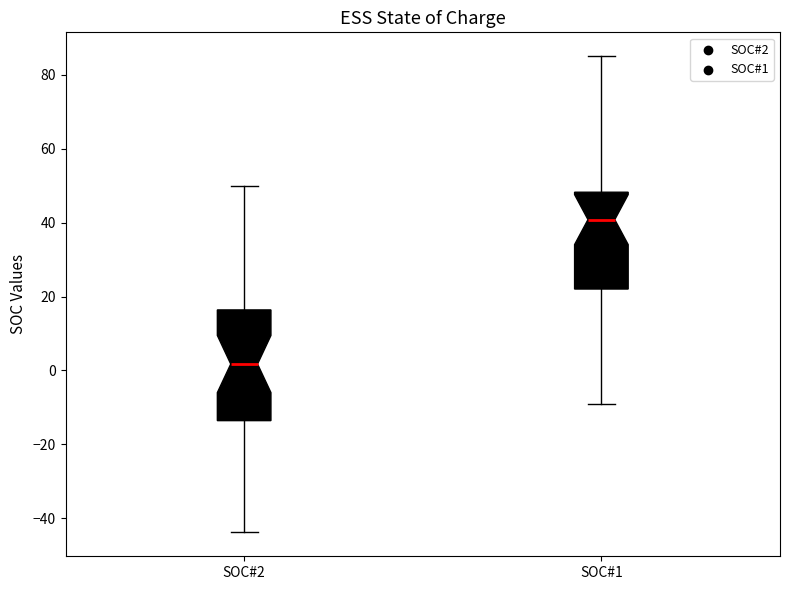

Reading left to right, transcribe this box plot: for each box, give where its median line is, the range the box spans, and where its two whiskers end, as read against the y-axis. The values are not printed on the chart, so give them approximately, as read against the axis.

SOC#2: median 2, box -14 to 16, whiskers -44 to 50
SOC#1: median 40, box 22 to 48, whiskers -10 to 86